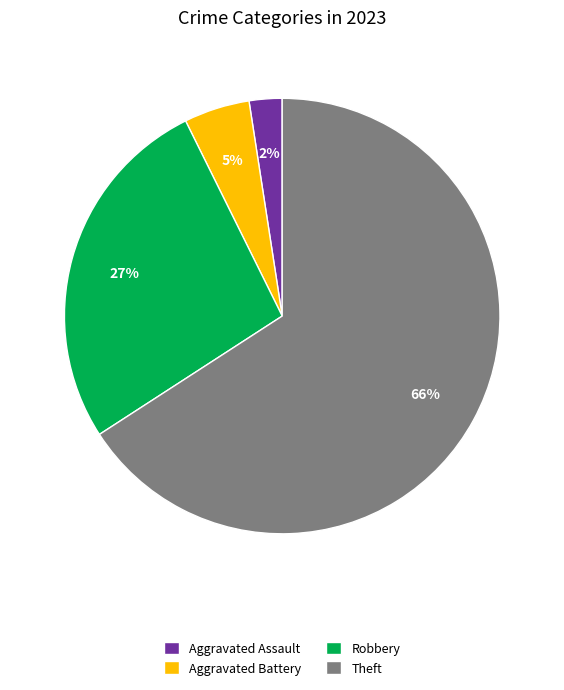

What percentage is the Aggravated Assault slice, to the nearest percent?

2%